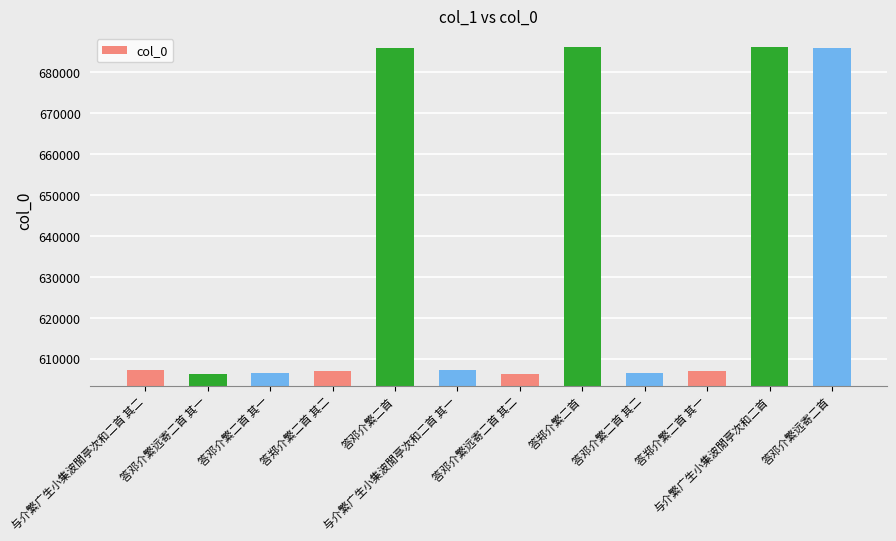

Is it true that the value at 答郑介繁二首 其一 is 606895?

True